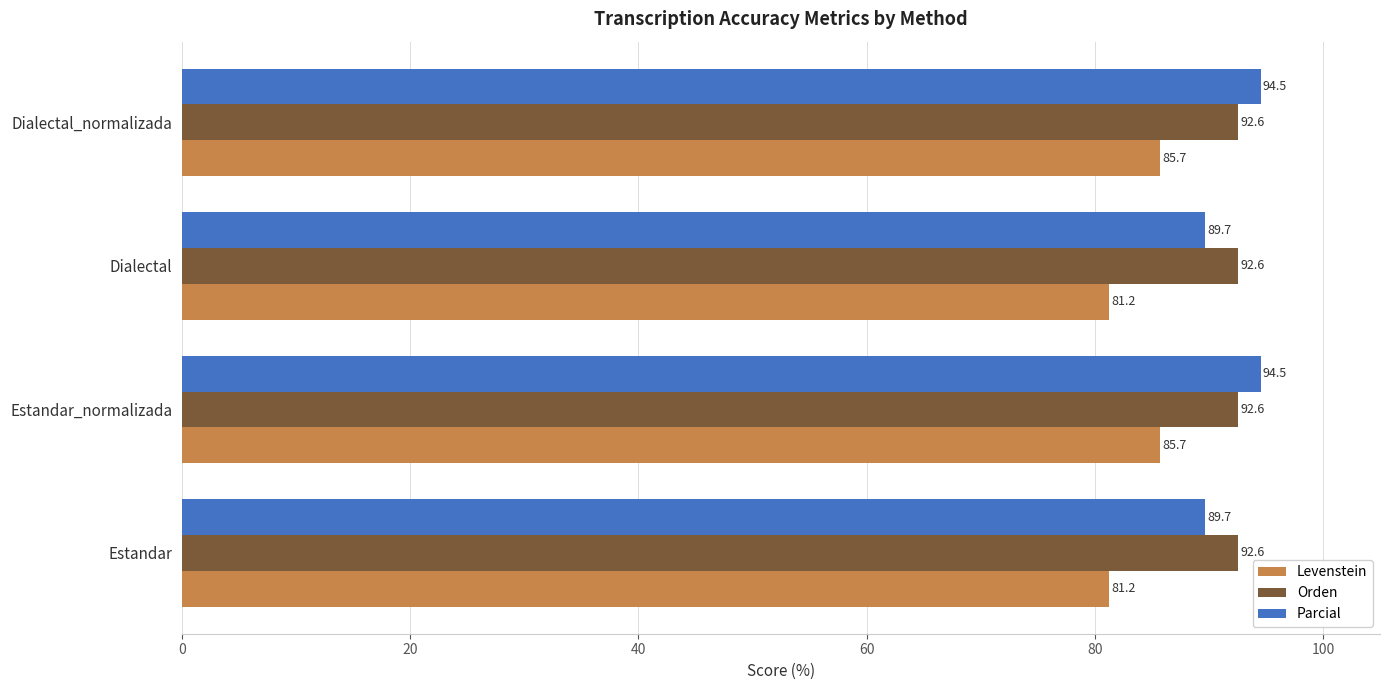

At Dialectal_normalizada, list the series in order from largest to smallest.

Parcial, Orden, Levenstein